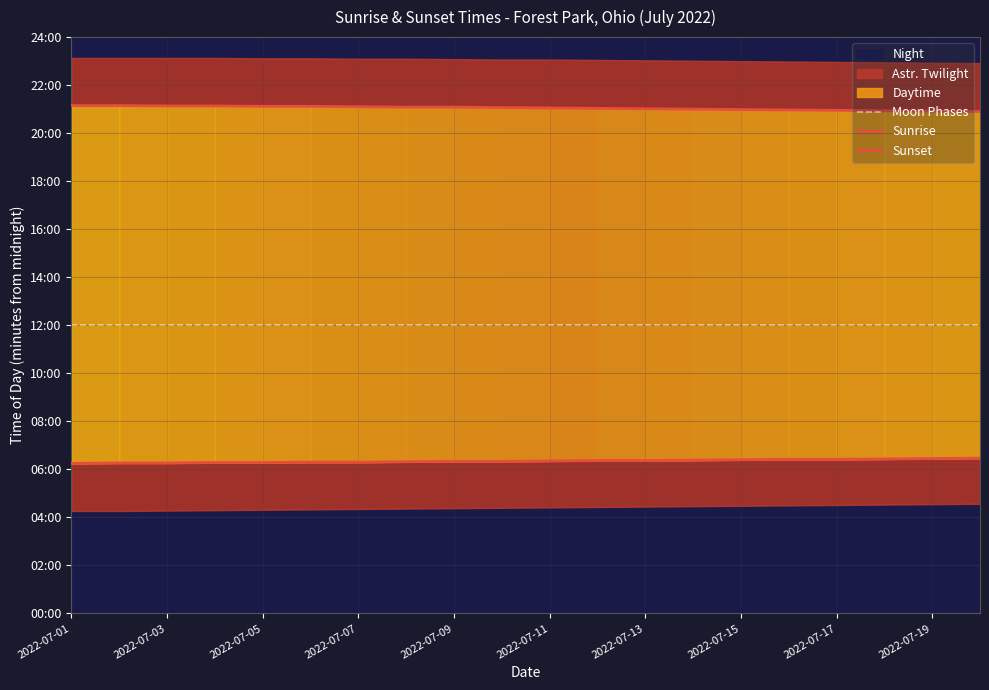

True or false: Sunset and Sunrise intersect in this chart.

False